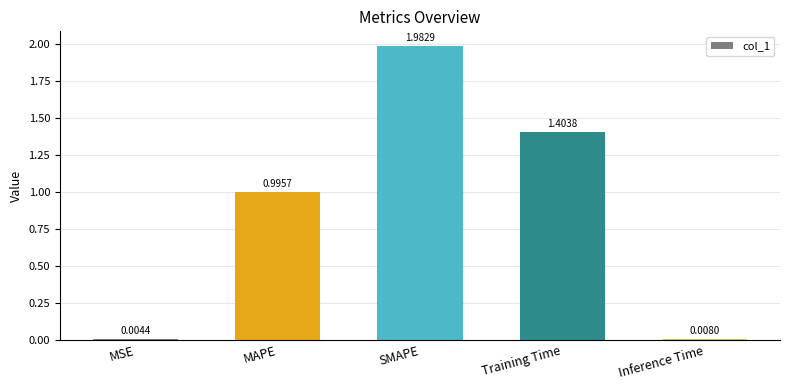

At which label is the value closest to 0?

MSE